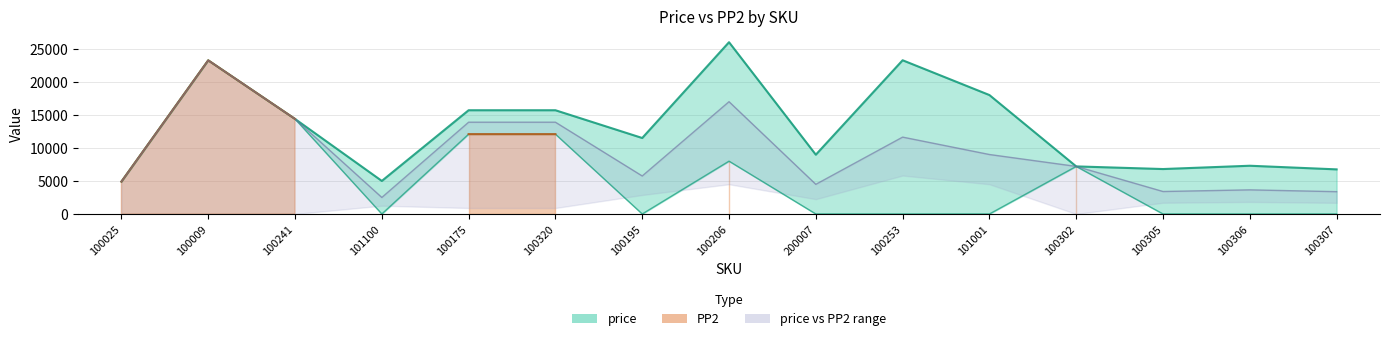

Reading left to right, extract all data points from this chart.

price: 4900	23252	14382	5000	15700	15700	11500	25997	8970	23266	18000	7200	6800	7300	6750
PP2: 4900	23252	14382	0	12081	12081	0	7993	0	0	0	7200	0	0	0